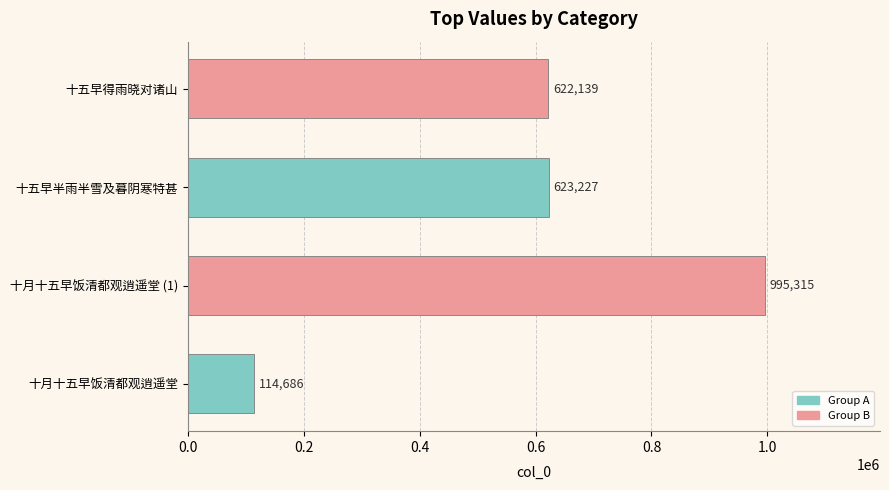

The value at 十五早得雨晓对诸山 is 622139. True or false?

True